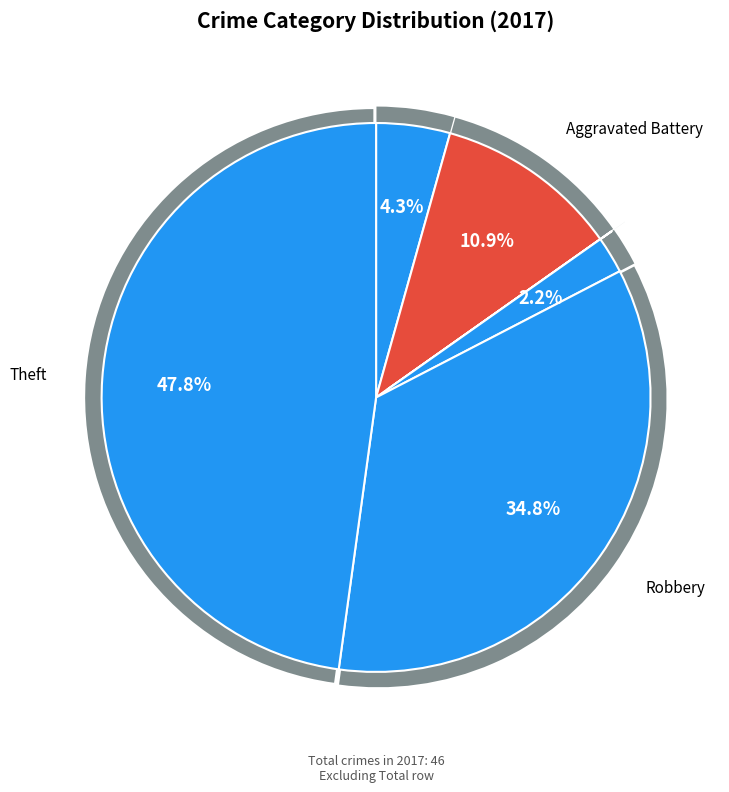

Rank the categories by value from highest to lowest.

Theft, Robbery, Aggravated Battery, Aggravated Assault, Criminal Sexual Assault, Arson